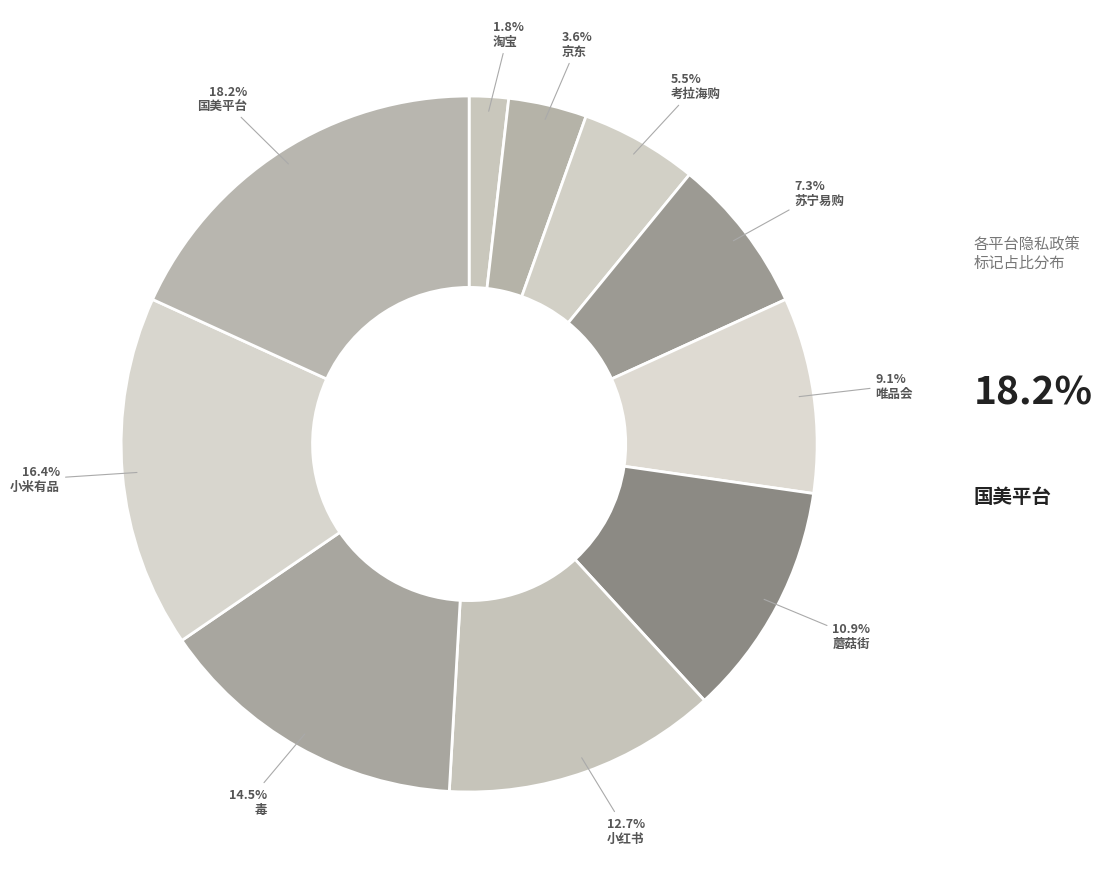

Which category has the biggest portion of the pie?

国美平台